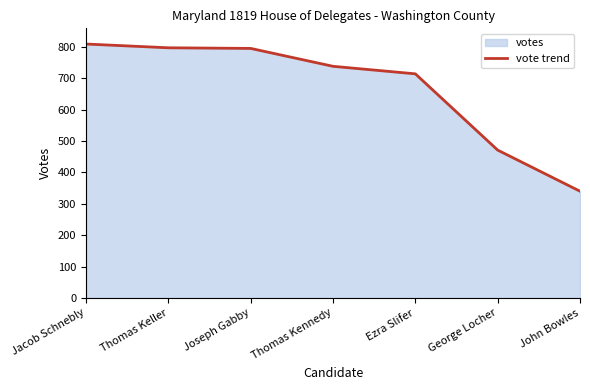

Reading left to right, extract all data points from this chart.

809	797	795	738	714	471	340